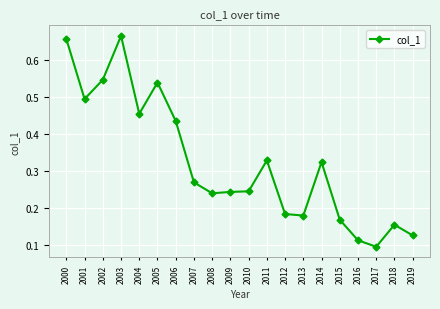

Count the values in the range 0 to 1.

20